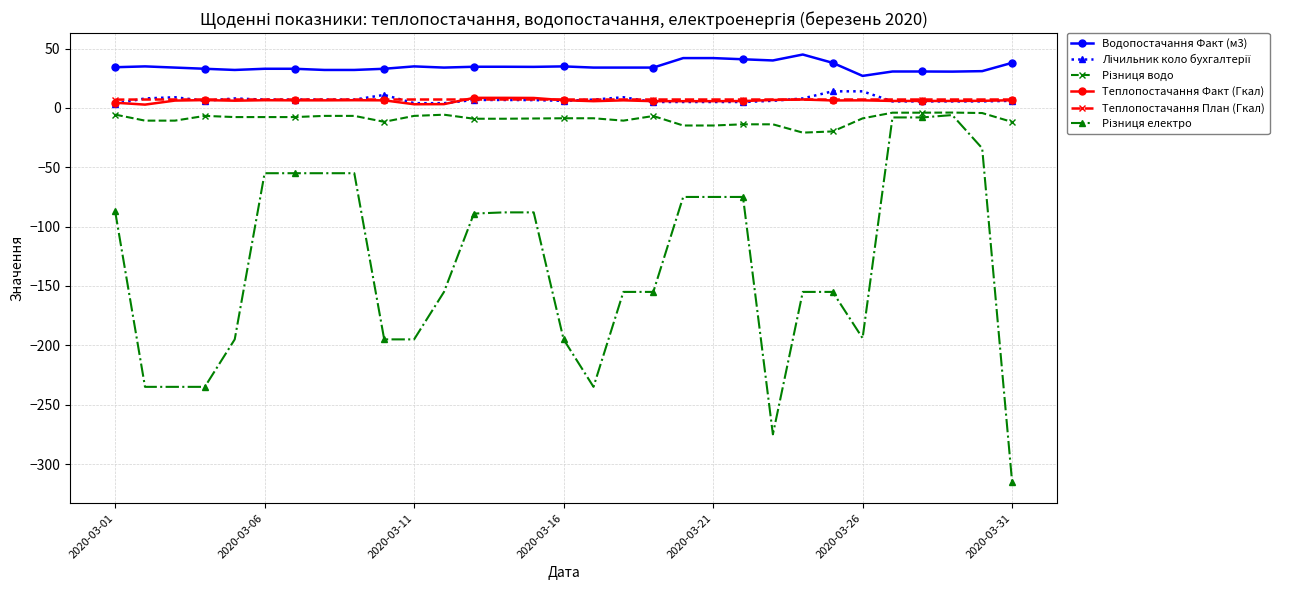

Which series has the largest total across all categories?

Водопостачання Факт (м3)